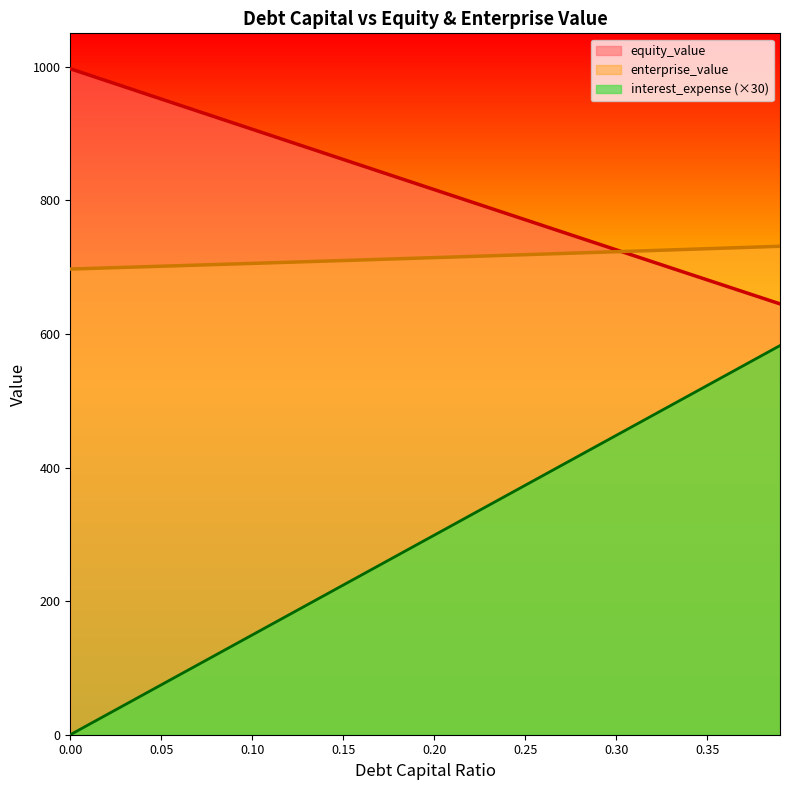

Where does the debt_capital series first go above 298?

0.2